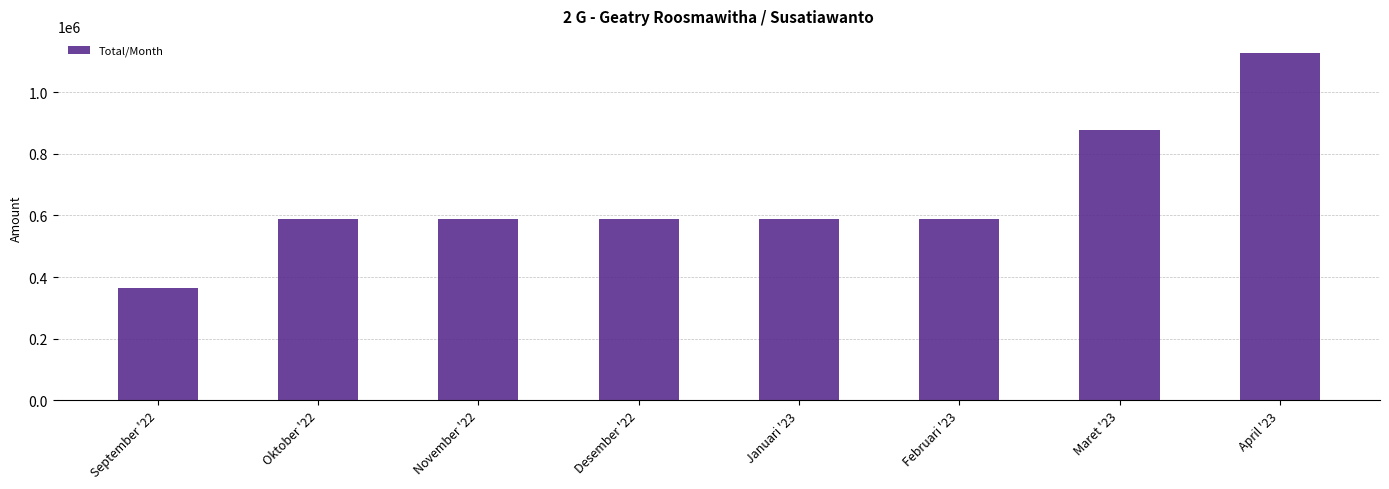

What is the sum of all values?

5305445